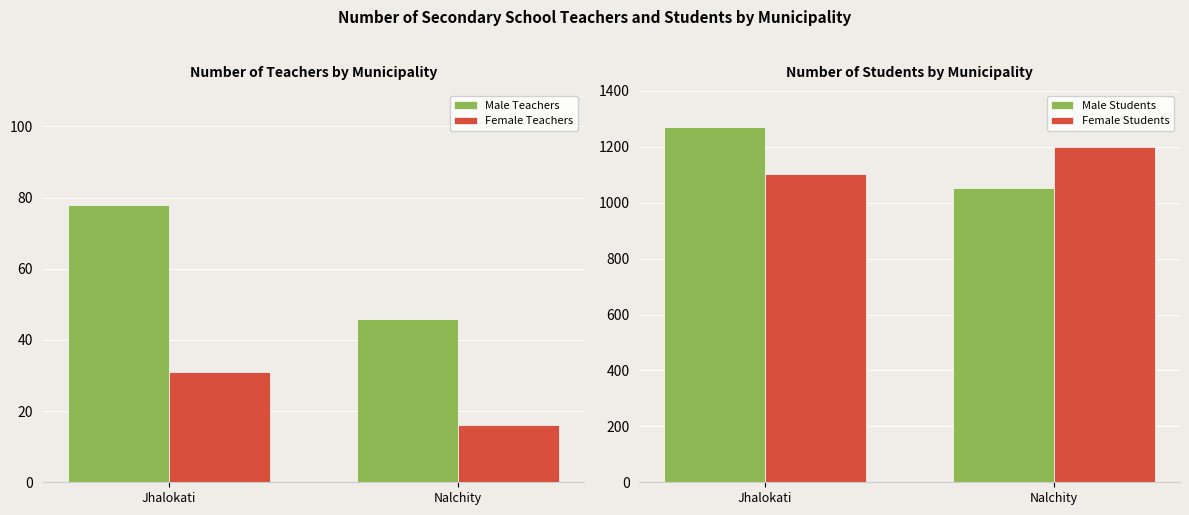

What is the maximum value for Female Teachers?

31